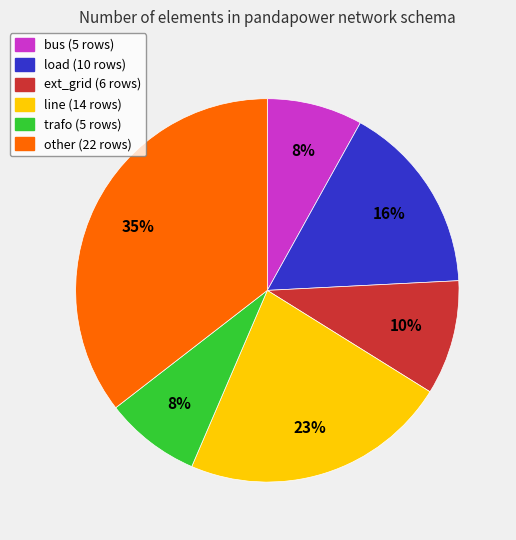

Is it true that ext_grid is 10% of the pie?

True